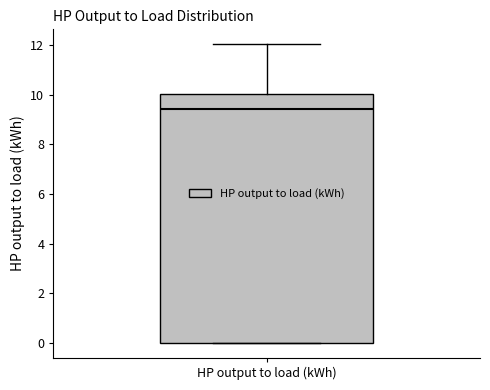

Where is the lower edge of the box for HP output to load (kWh) on the y-axis? The values are not printed on the chart, so give them approximately, as read against the axis.

0.0